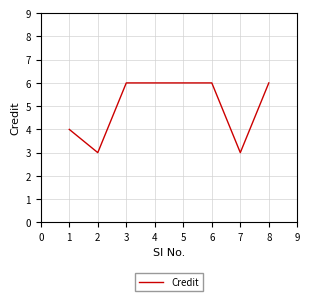

Read the value at 6.

6